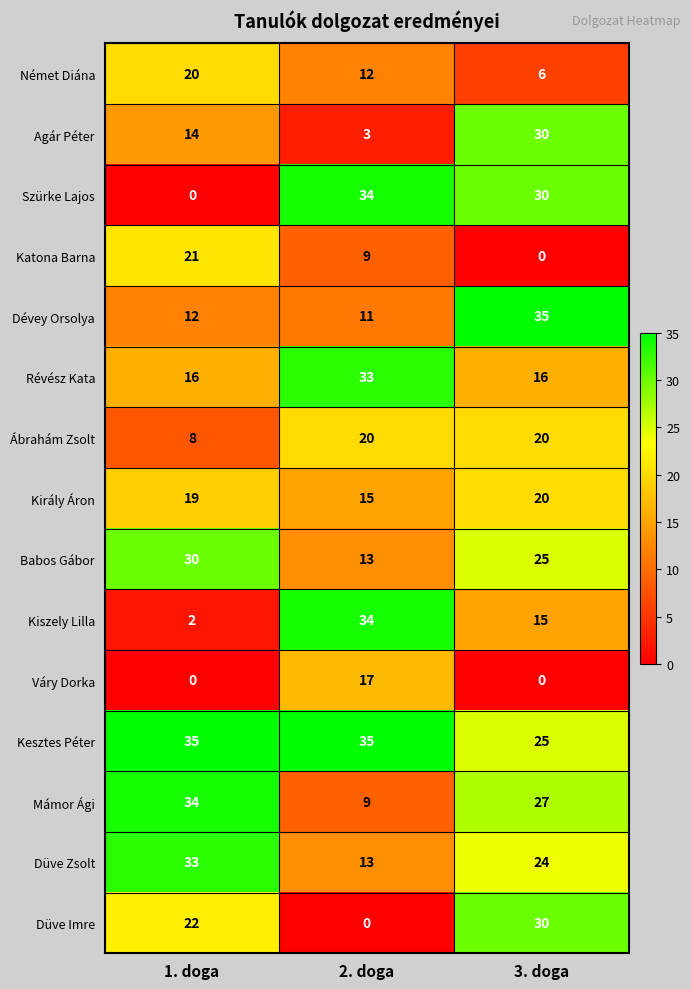

What is the greatest value displayed?

35